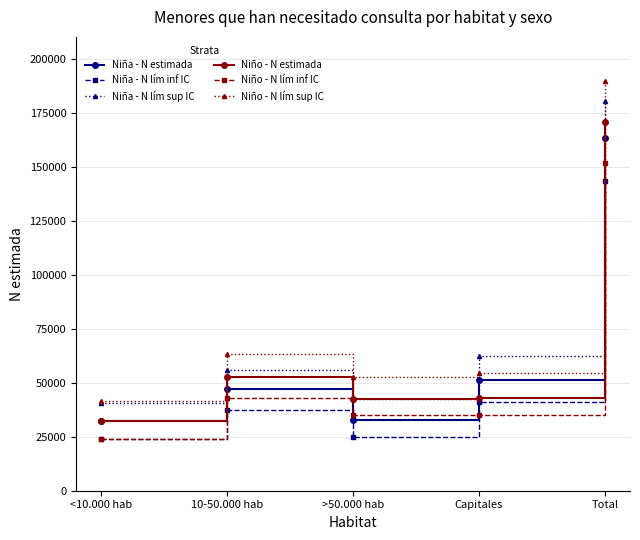

How many interior local valleys does the Niña - N lím sup IC series have?

1